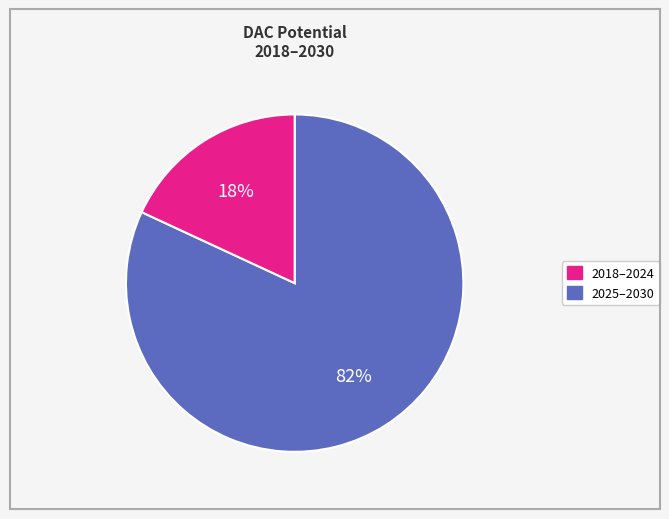

To the nearest percent, what is the difference between the largest and smallest slice percentages?

64%